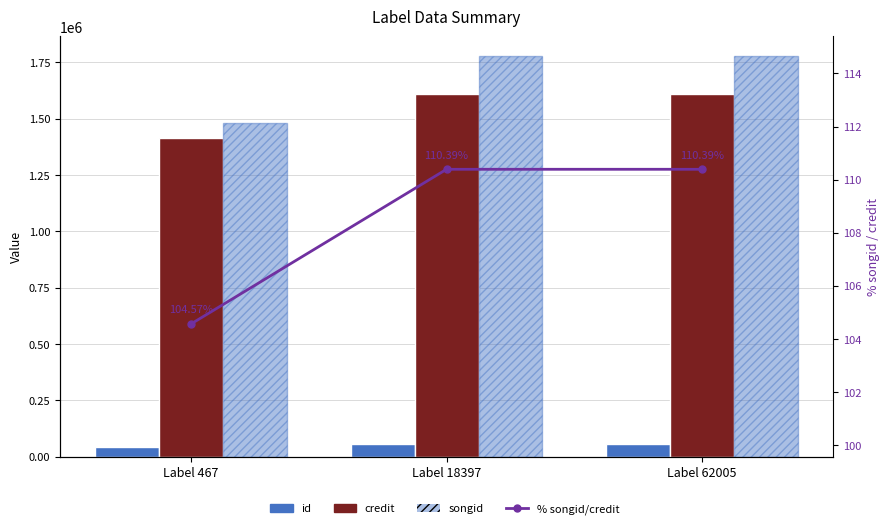

Reading left to right, transcribe all the data shown in this chart.

id: Label 467=43320.0	Label 18397=57216.0	Label 62005=57216.0
credit: Label 467=1415653.0	Label 18397=1609303.0	Label 62005=1609303.0
songid: Label 467=1480321.0	Label 18397=1776533.0	Label 62005=1776533.0
% songid/credit: Label 467=104.6	Label 18397=110.4	Label 62005=110.4